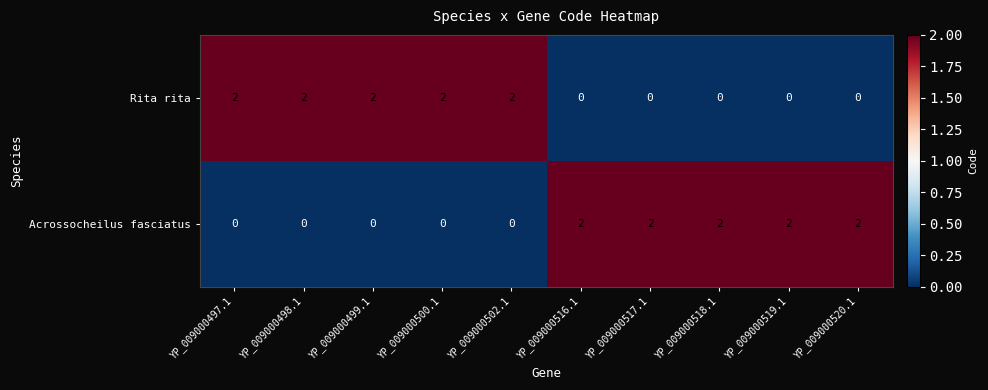

What is the sum of the Rita rita values at YP_009000497.1 and YP_009000502.1?

4